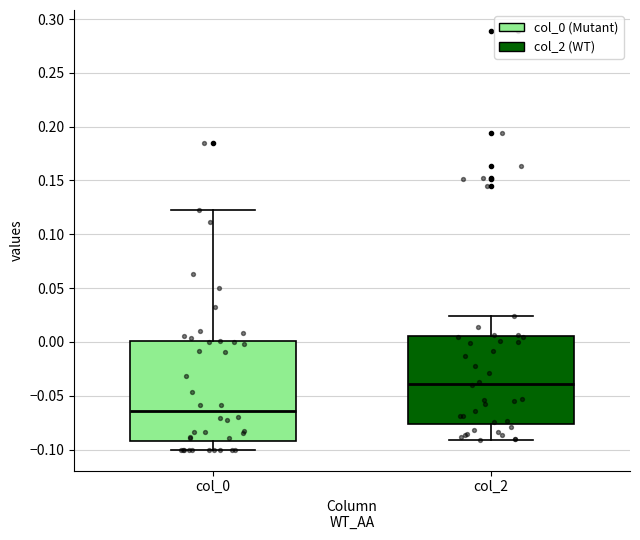

Which box's median line is the lowest?

col_0